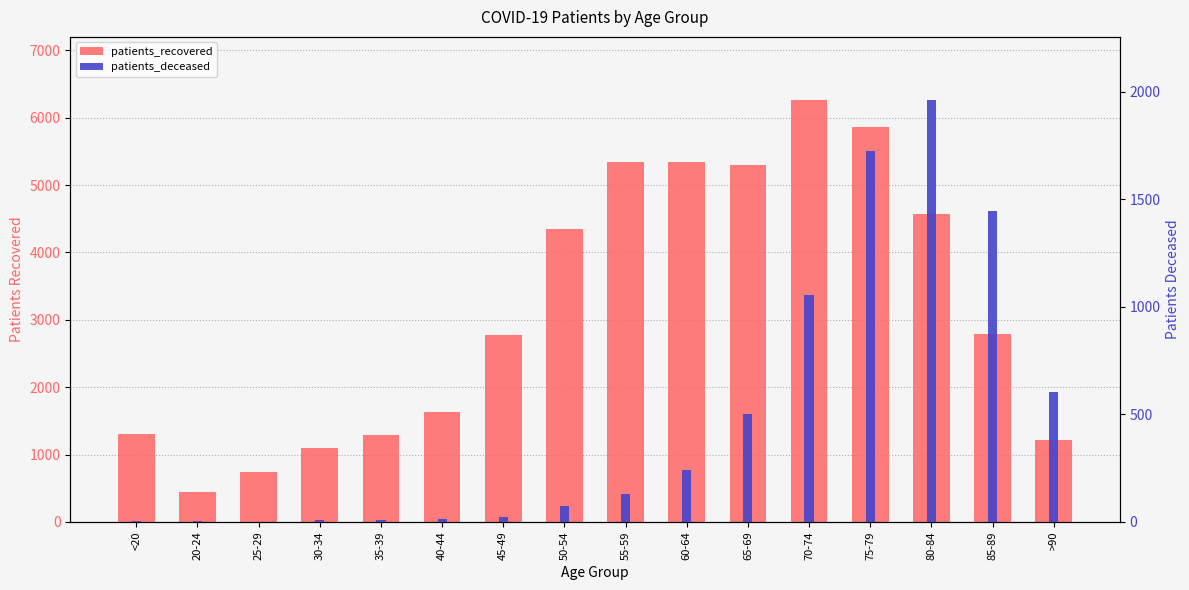

At how many categories does at least one series exceed 4046?

7